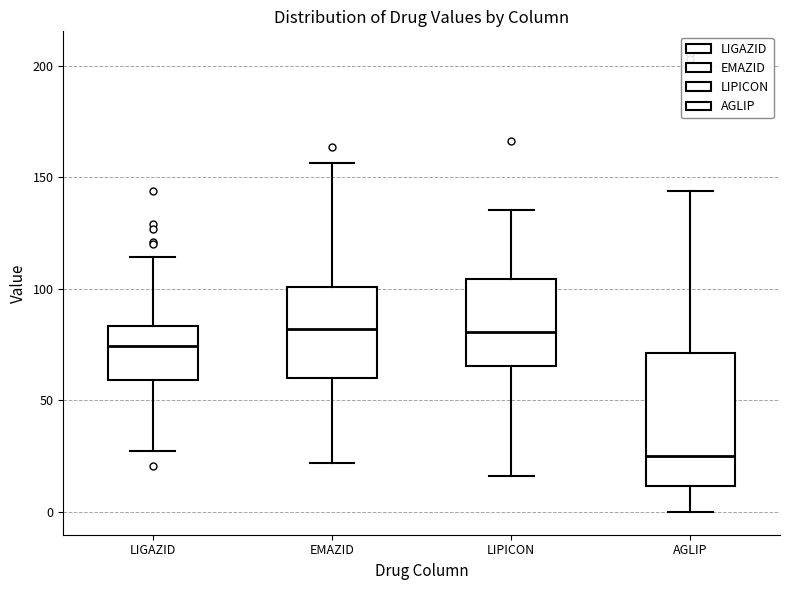

Reading left to right, transcribe this box plot: for each box, give where its median line is, the range the box spans, and where its two whiskers end, as read against the y-axis. The values are not printed on the chart, so give them approximately, as read against the axis.

LIGAZID: median 75, box 60 to 85, whiskers 25 to 115
EMAZID: median 80, box 60 to 100, whiskers 20 to 155
LIPICON: median 80, box 65 to 105, whiskers 15 to 135
AGLIP: median 25, box 10 to 70, whiskers 0 to 145